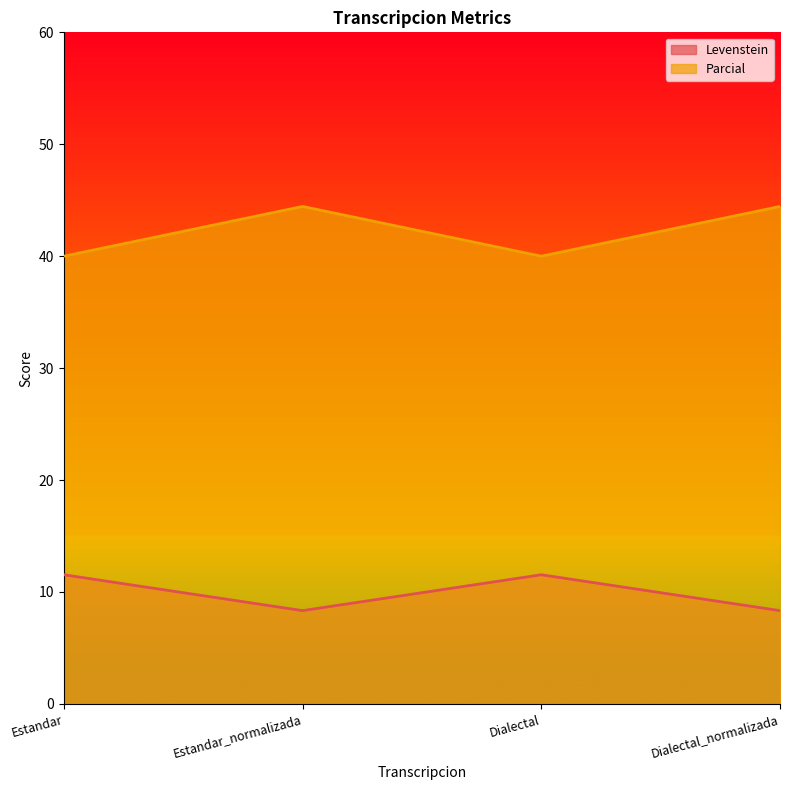

Which series has the widest spread of values?

Parcial